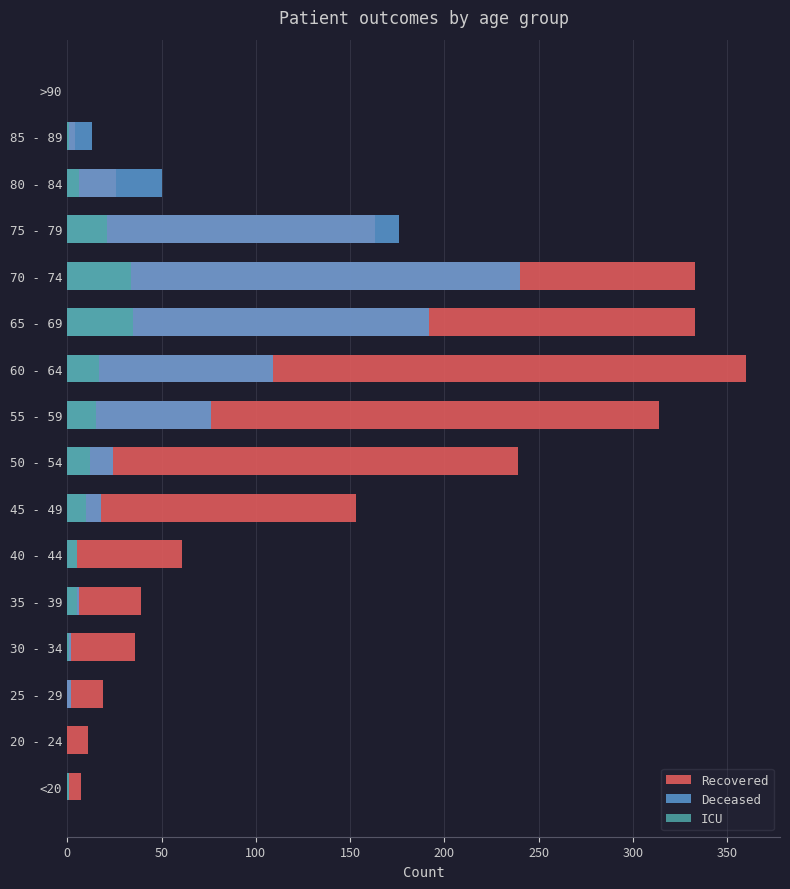

What is the average value of the Deceased series?

57